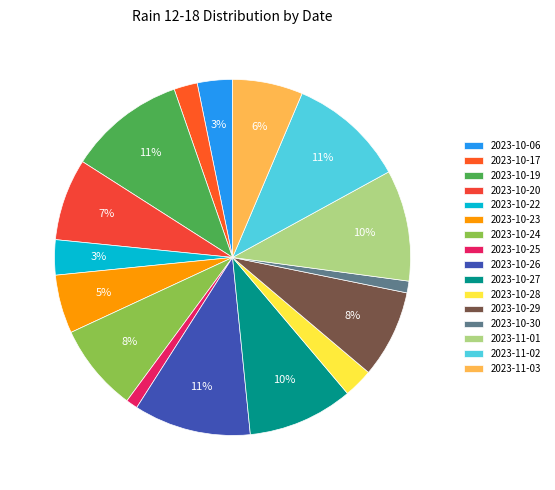

How many segments does this pie chart have?

16